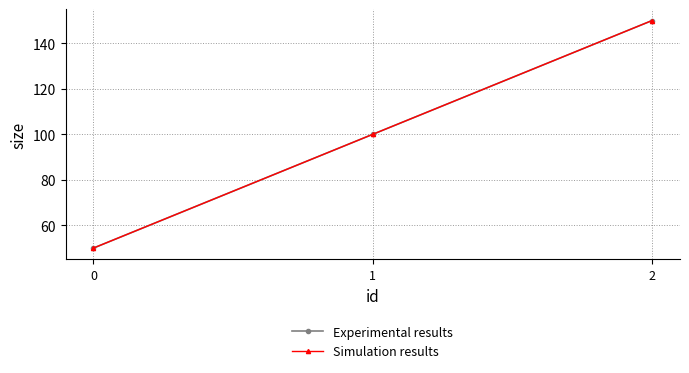

What are all the series names shown in the legend?

Experimental results, Simulation results